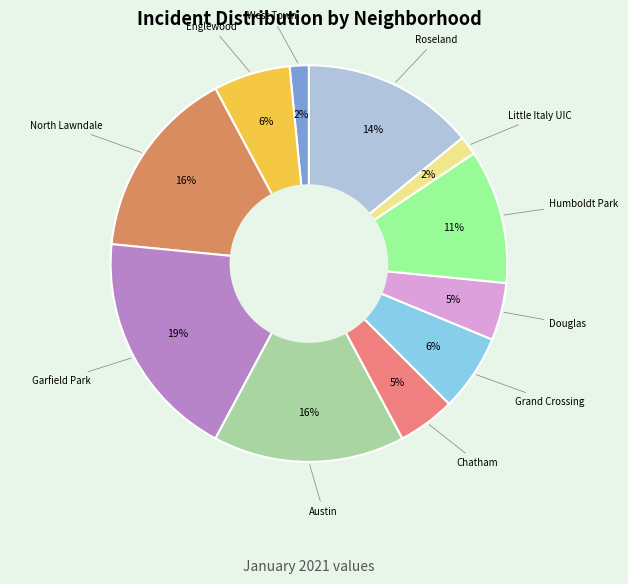

To the nearest percent, what is the difference between the largest and smallest slice percentages?

17%